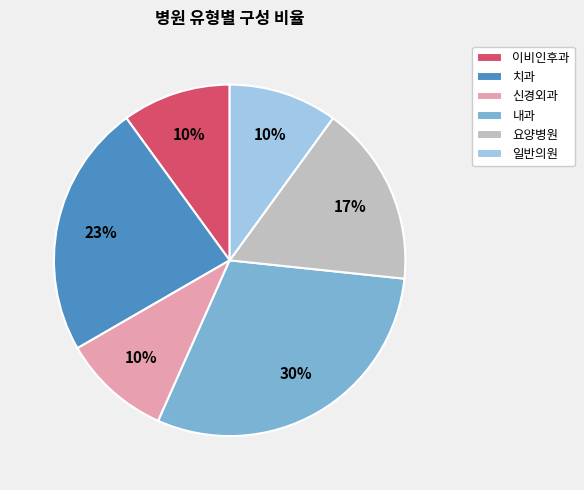

To the nearest percent, what percentage of the pie is 내과?

30%